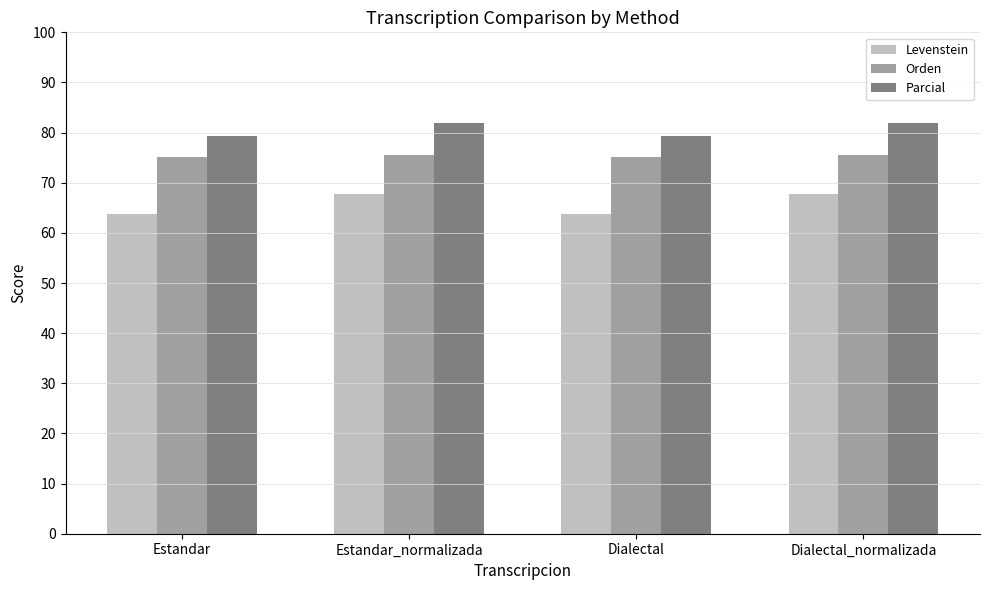

List the series in order of their peak value, highest first.

Parcial, Orden, Levenstein